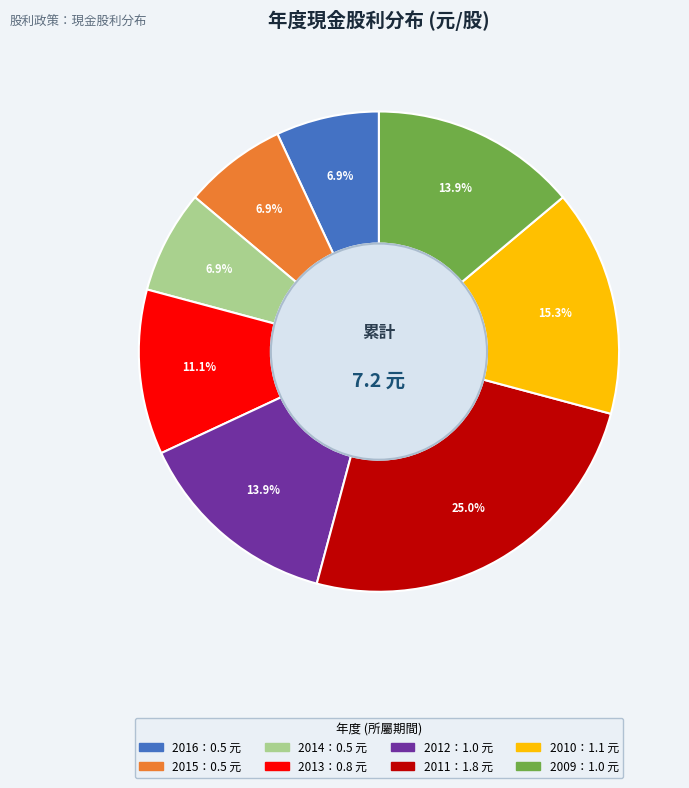

Does any single category account for the majority?

No